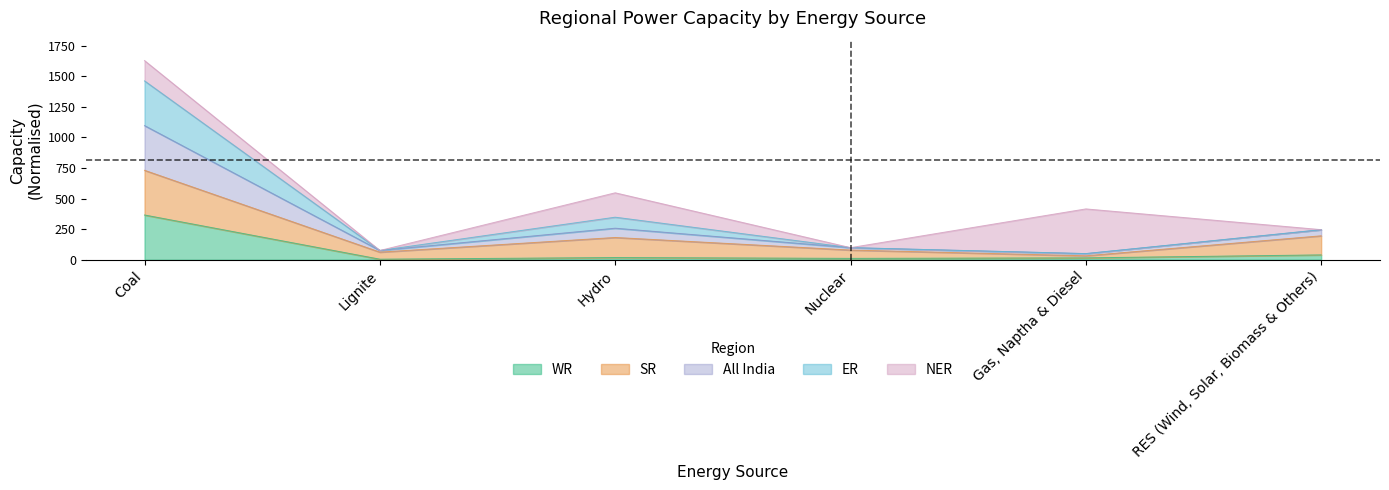

True or false: ER and WR intersect in this chart.

False